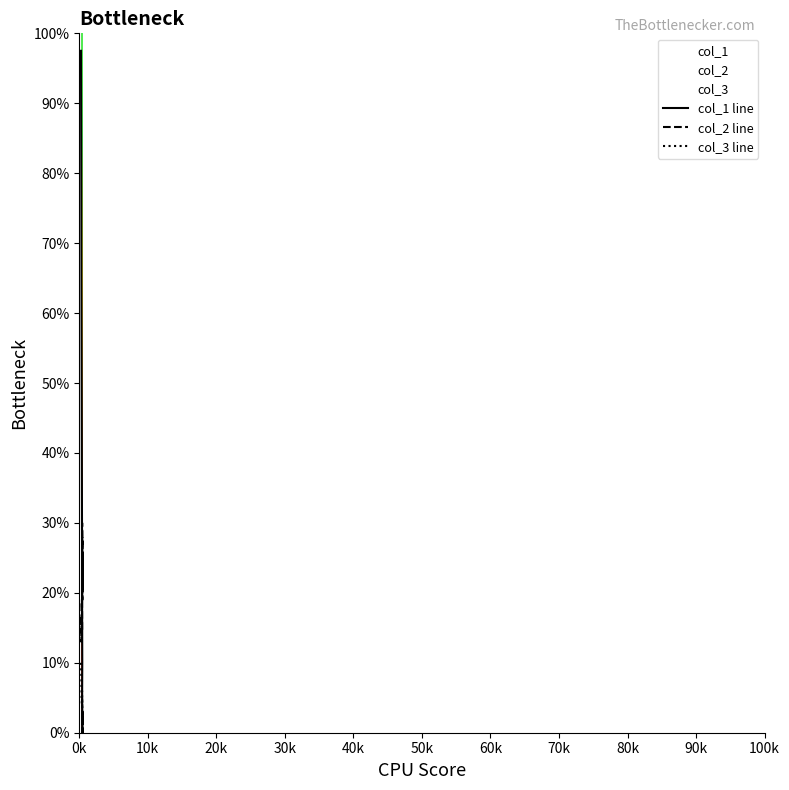

True or false: col_3 line and col_2 line cross at least once.

False